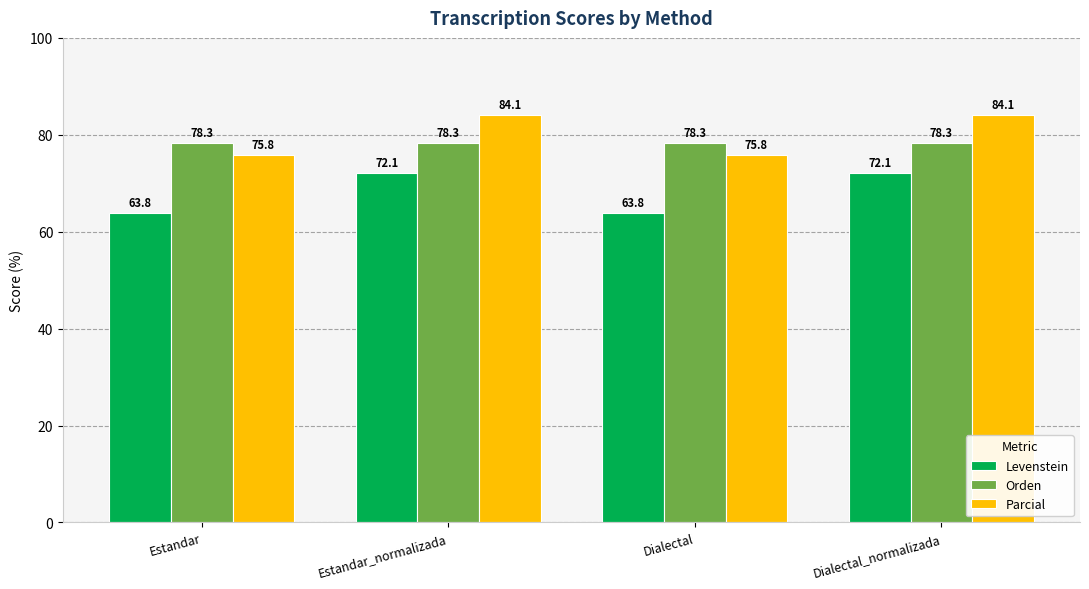

Rank the series by their maximum value, from highest to lowest.

Parcial, Orden, Levenstein